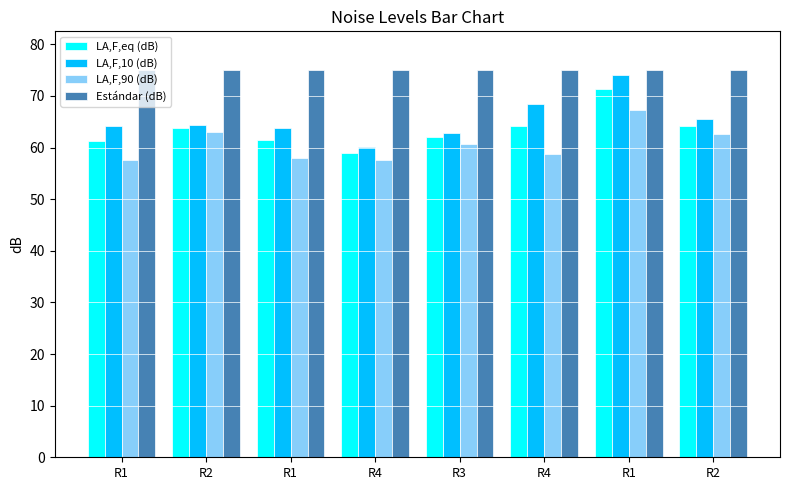

Does the chart contain stacked bars?

No